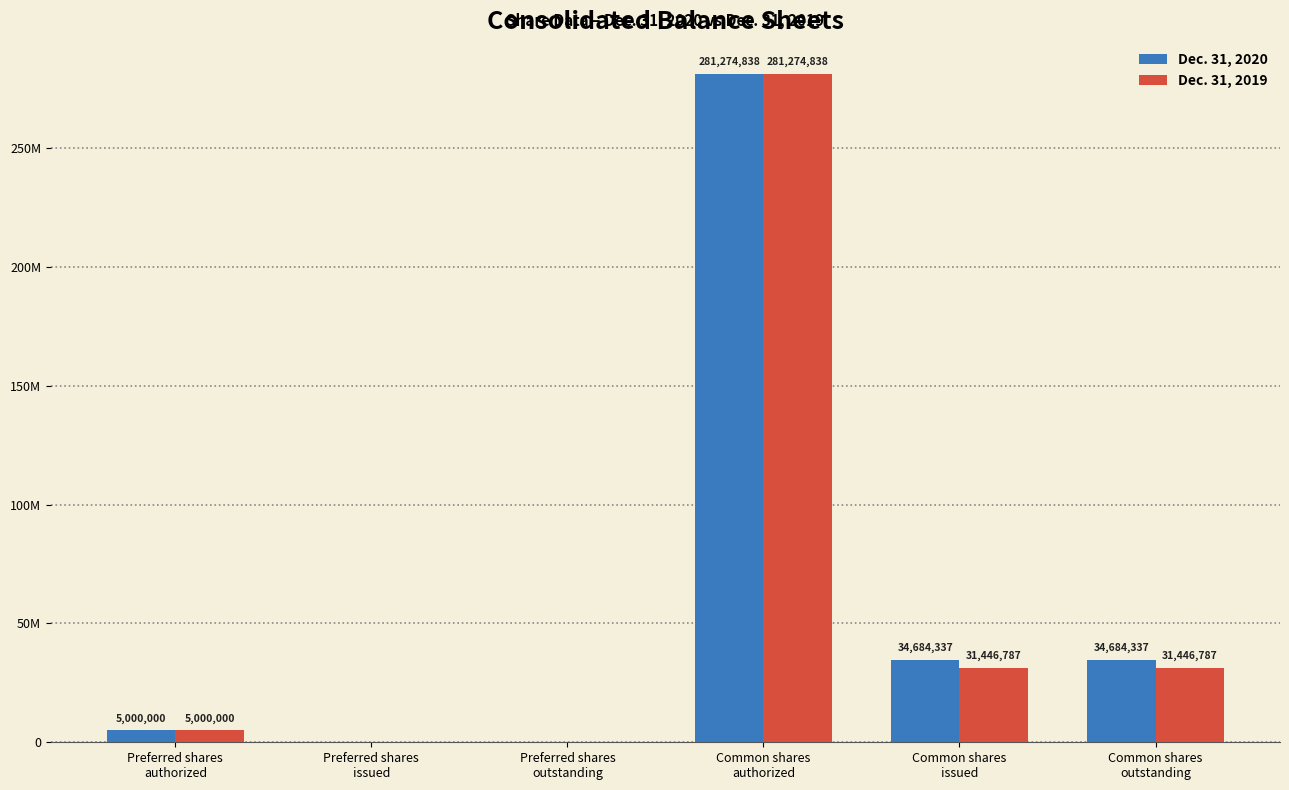

What are all the series names shown in the legend?

Dec. 31, 2020, Dec. 31, 2019